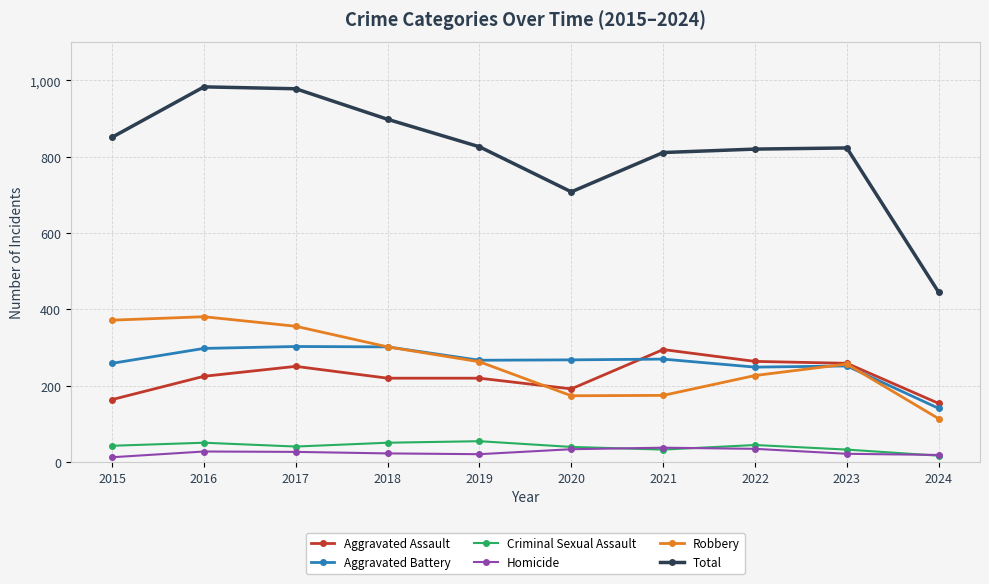

What is the difference between the maximum and minimum values in the Homicide series?

25